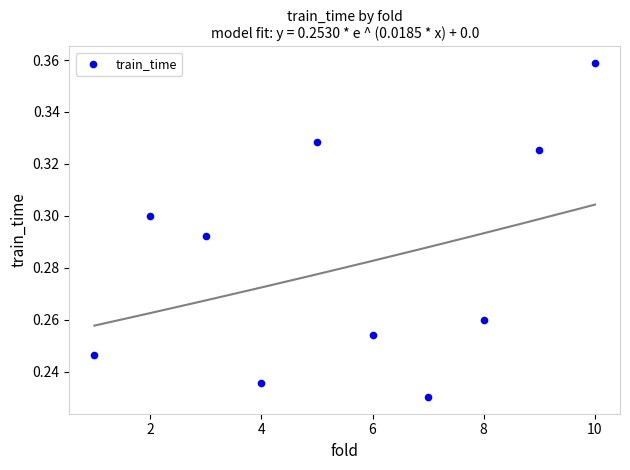

What is the range of X values (max minus min)?

9.0